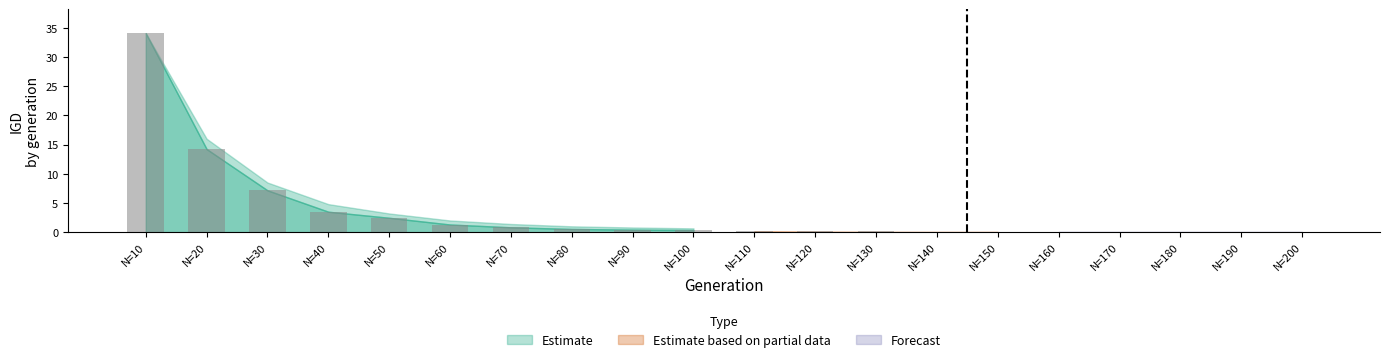

Reading right to left, list all the values displayed in this chart.

Estimate: N=200=0.0	N=190=0.0	N=180=0.0	N=170=0.0	N=160=0.0	N=150=0.0	N=140=0.1	N=130=0.1	N=120=0.2	N=110=0.2	N=100=0.4	N=90=0.4	N=80=0.6	N=70=0.8	N=60=1.3	N=50=2.5	N=40=3.5	N=30=7.2	N=20=14.2	N=10=34.1
Estimate based on partial data: N=200=0.0	N=190=0.0	N=180=0.0	N=170=0.0	N=160=0.0	N=150=0.0	N=140=0.0	N=130=0.0	N=120=0.0	N=110=0.1	N=100=0.1	N=90=0.1	N=80=0.2	N=70=0.4	N=60=1.0	N=50=2.3	N=40=3.3	N=30=5.8	N=20=12.5	N=10=33.6
Forecast: N=200=0.0	N=190=0.0	N=180=0.0	N=170=0.0	N=160=0.0	N=150=0.0	N=140=0.0	N=130=0.0	N=120=0.0	N=110=0.1	N=100=0.1	N=90=0.1	N=80=0.2	N=70=0.4	N=60=1.0	N=50=2.3	N=40=3.3	N=30=5.8	N=20=12.5	N=10=33.6